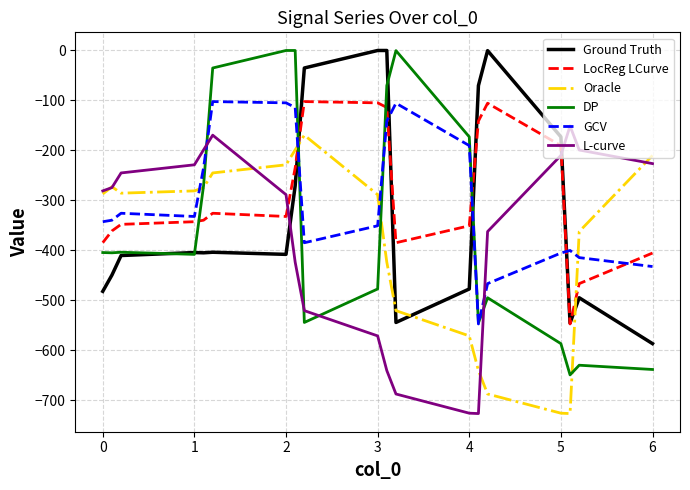

True or false: GCV and LocReg LCurve cross at least once.

True